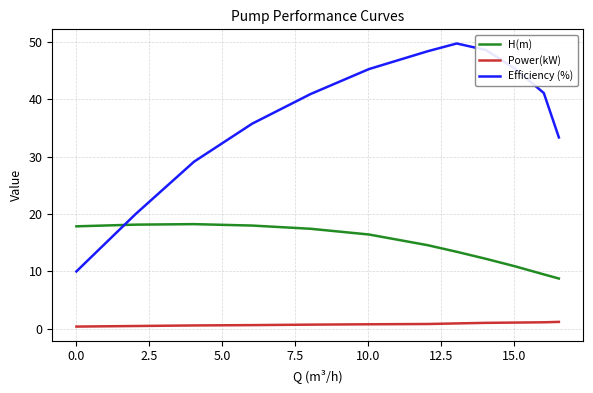

True or false: Efficiency (%) and Power(kW) intersect in this chart.

False